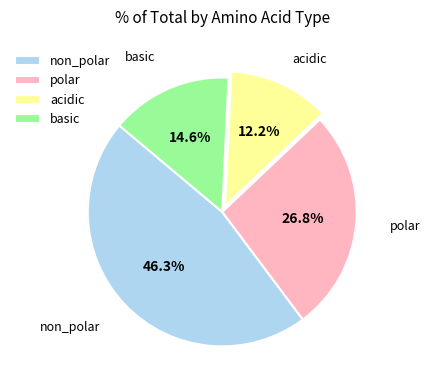

Which has a higher value, polar or non_polar?

non_polar